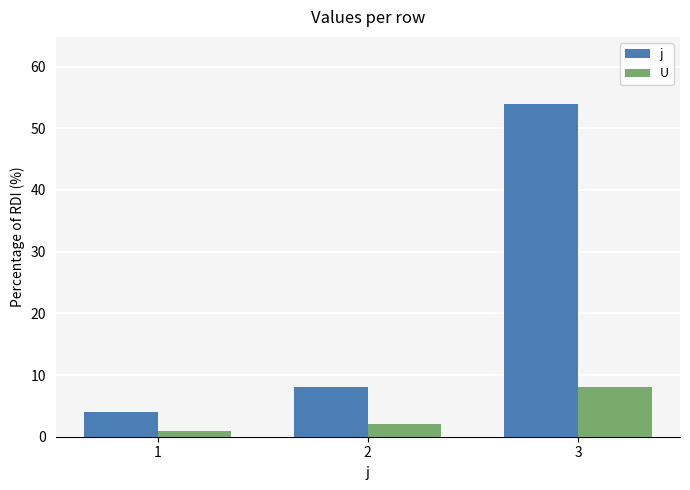

Rank the series by their maximum value, from highest to lowest.

j, U